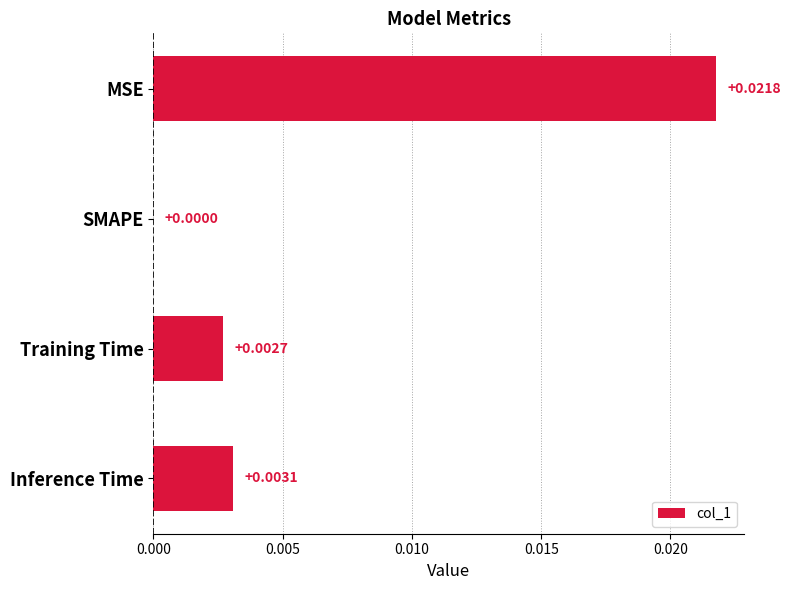

Which label corresponds to the largest value in the chart?

MSE